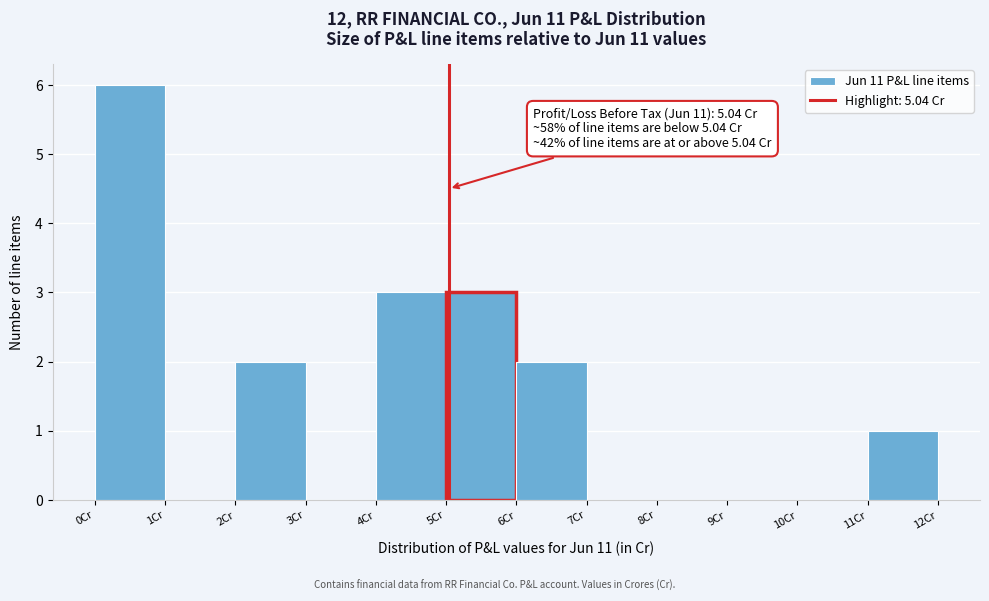

Which range on the x-axis has the tallest bar?

0 to 1